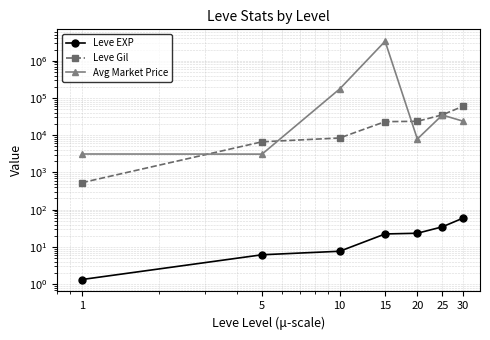

How many times do Leve Gil and Avg Market Price cross each other?

3